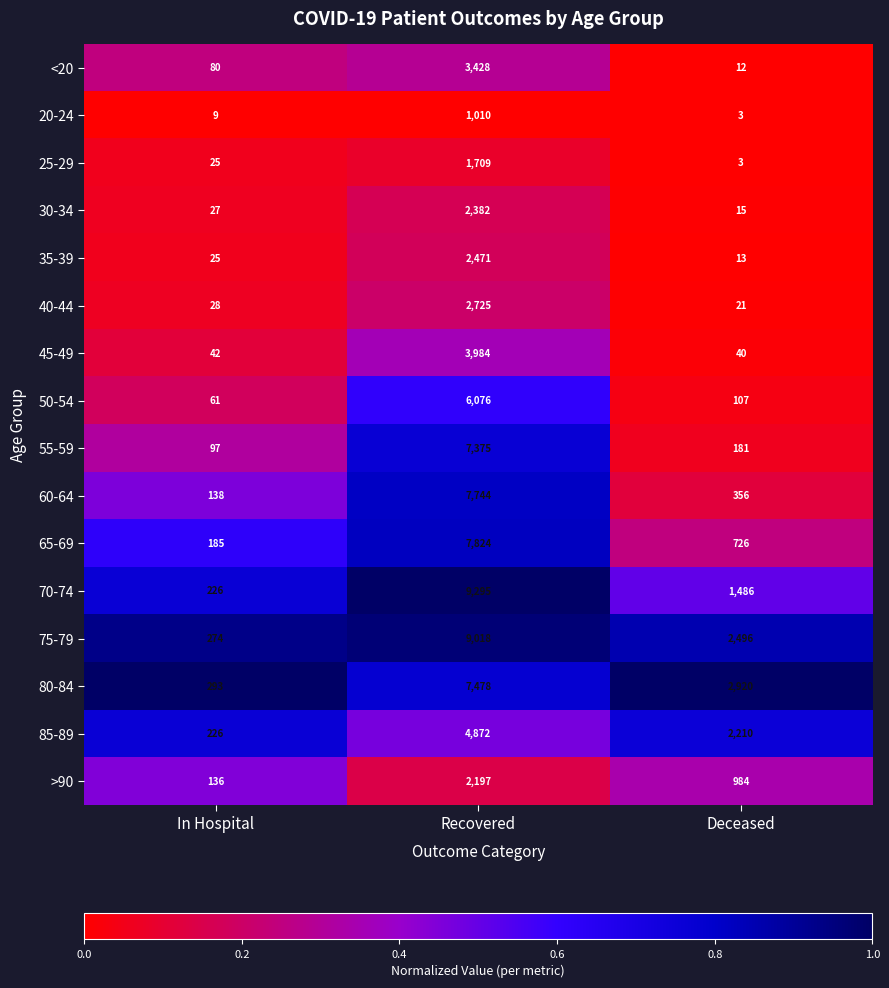

Is it true that 25-29 equals 5 at Deceased?

False